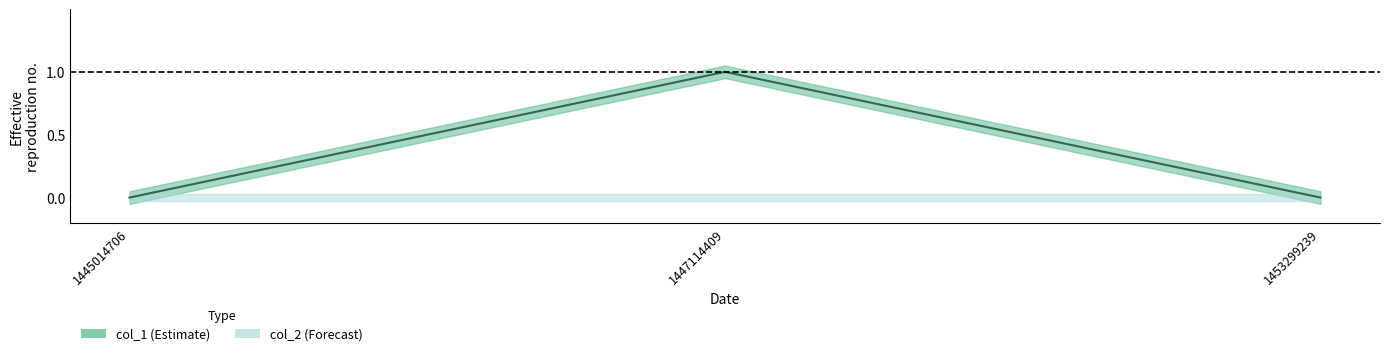

Reading right to left, extract all data points from this chart.

0	1	0